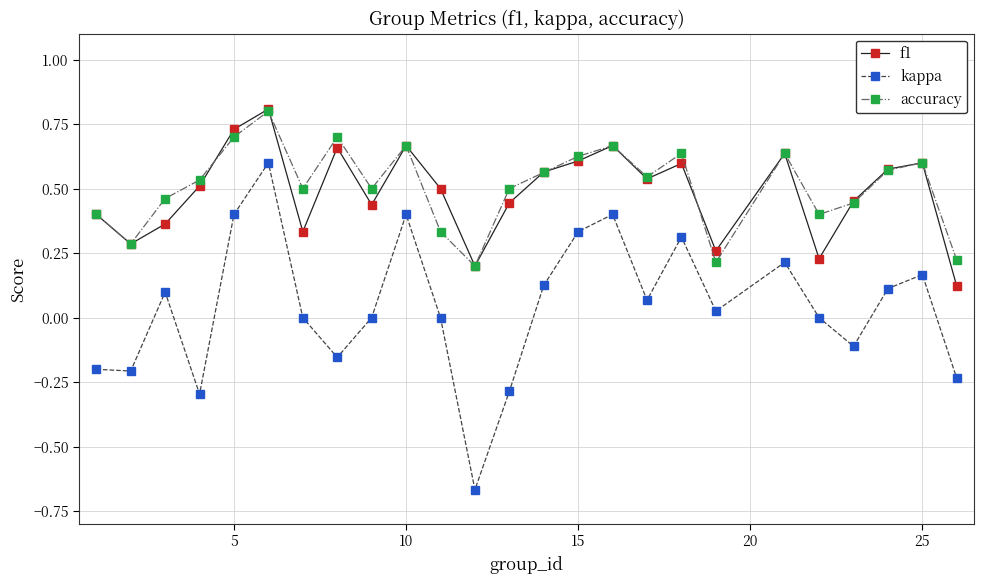

Which series has the widest spread of values?

kappa